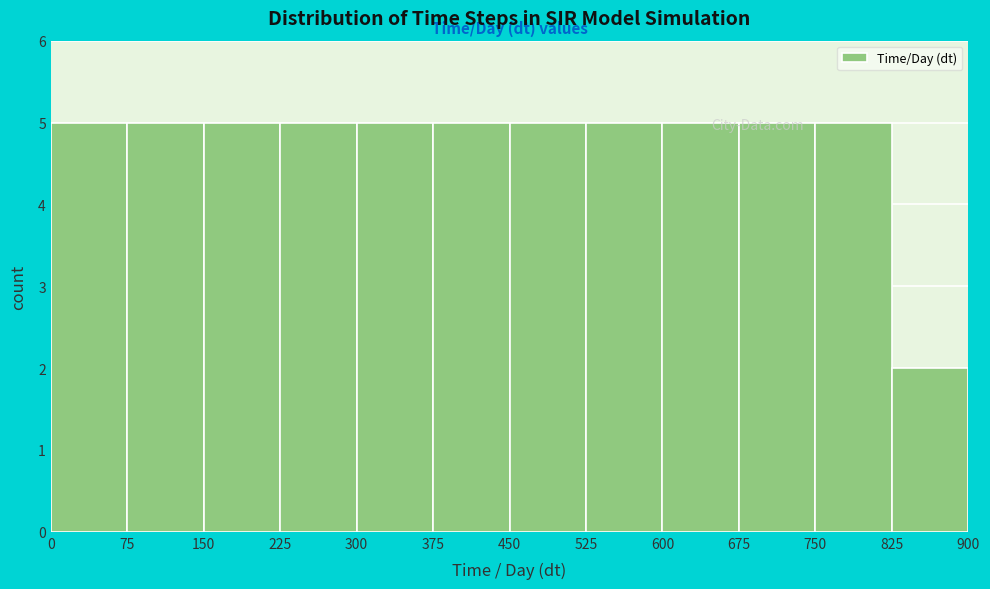

Reading left to right, list every bar in this chart as the range it spans on the x-axis followed by its height. The values are not printed on the chart, so give them approximately, as read against the axis.

0 to 75: 5
75 to 150: 5
150 to 225: 5
225 to 300: 5
300 to 375: 5
375 to 450: 5
450 to 525: 5
525 to 600: 5
600 to 675: 5
675 to 750: 5
750 to 825: 5
825 to 900: 2